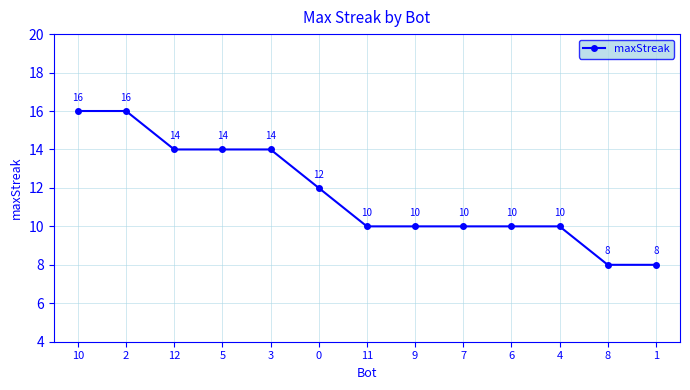

What position from the left is 10?

1